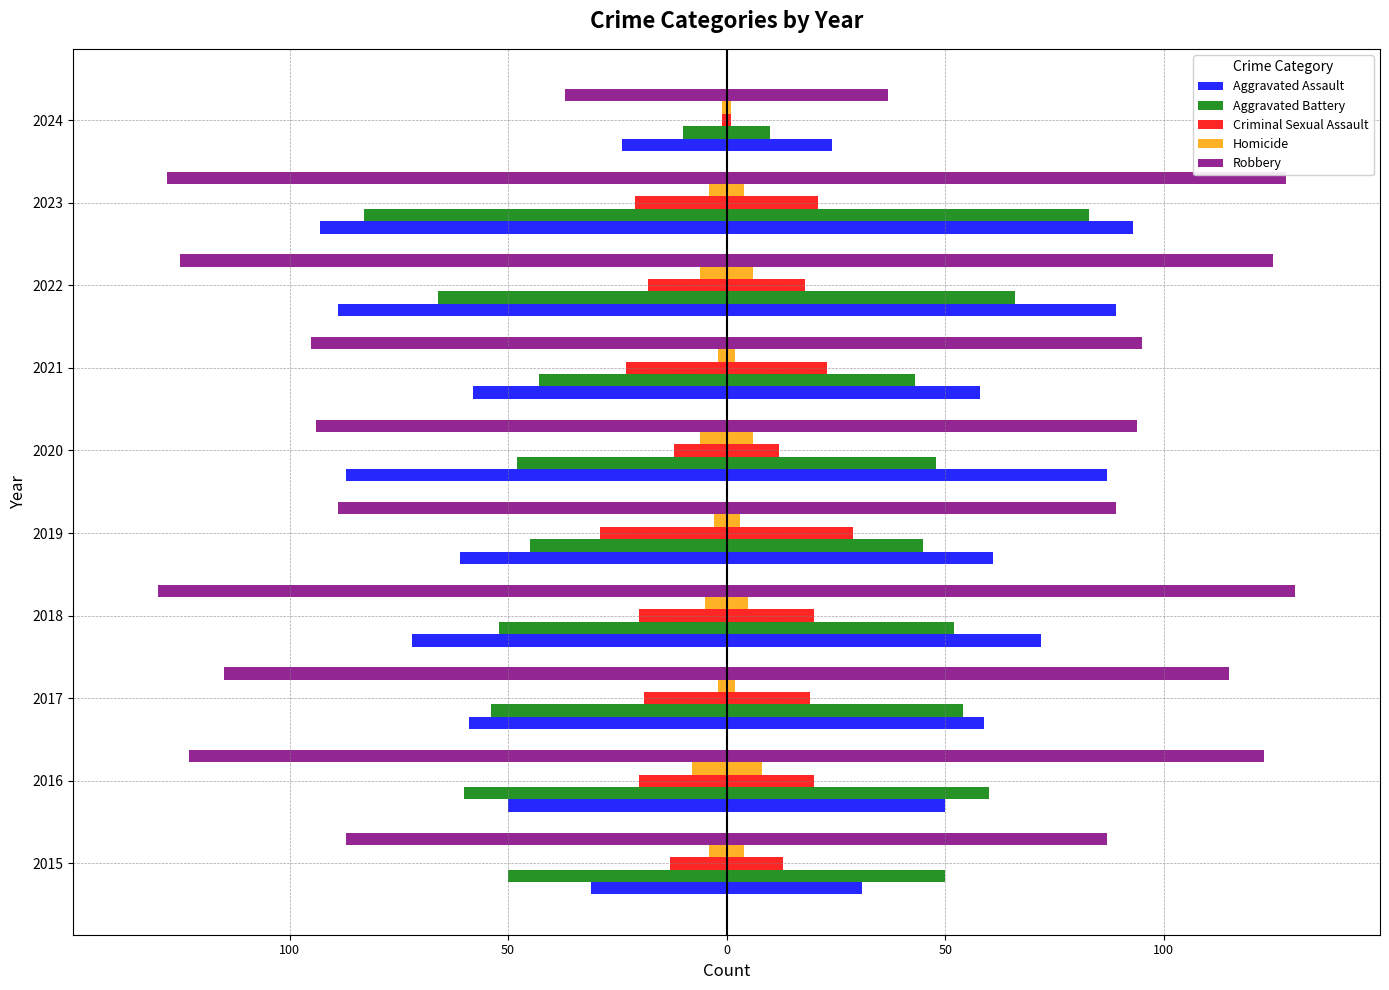

At how many categories does at least one series exceed -27?

10